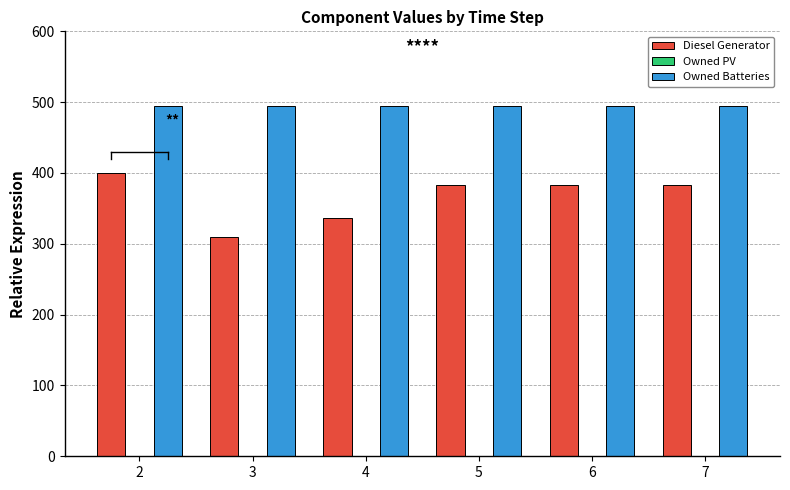

At which category is the sum across all series the highest?

2